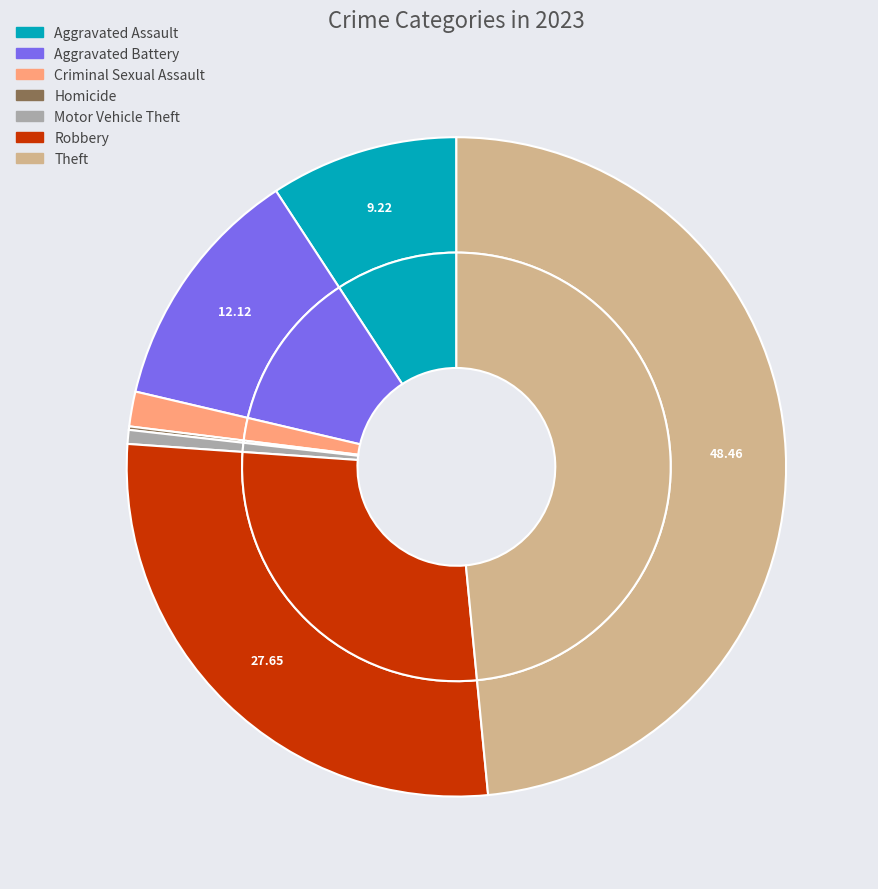

Combined, what portion of the pie is Aggravated Battery and Criminal Sexual Assault?

13.8%